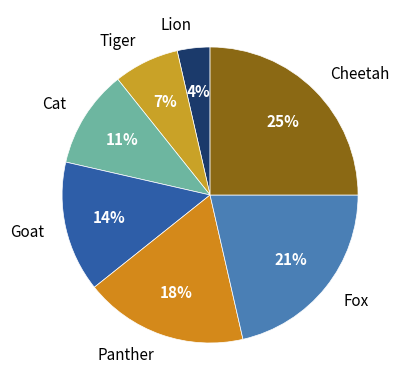

To the nearest percent, what is the difference between the Tiger and Cat slice percentages?

4%